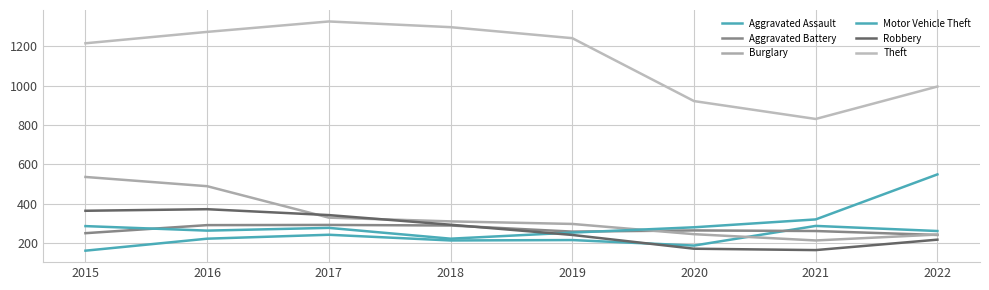

Does the chart have visible grid lines?

Yes